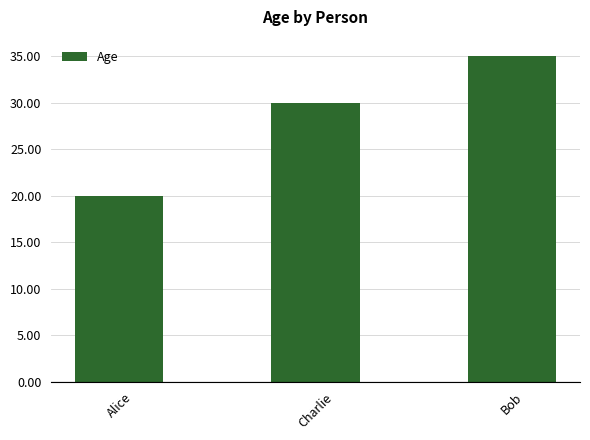

What position from the left is Alice?

1